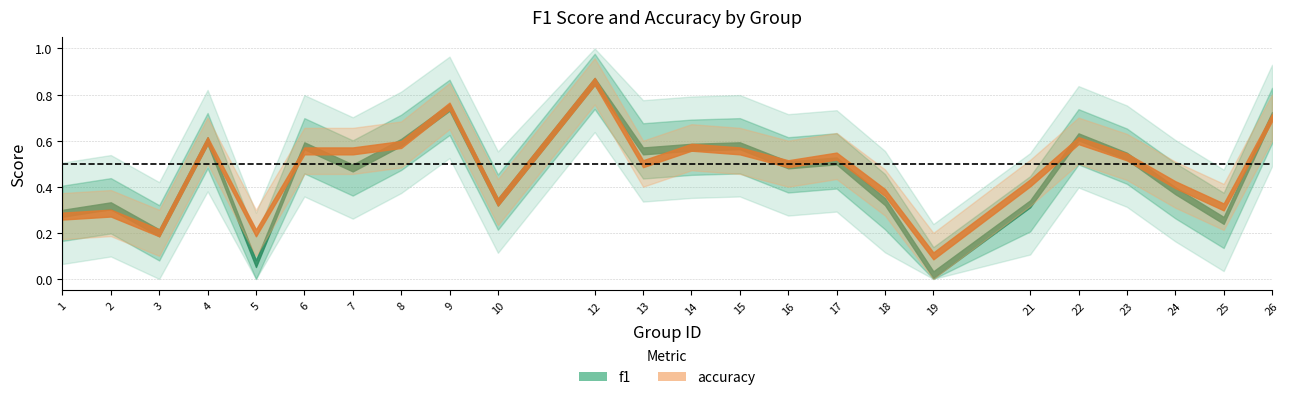

In accuracy, how many points are lower than both neighbors (excluding endpoints)?

7